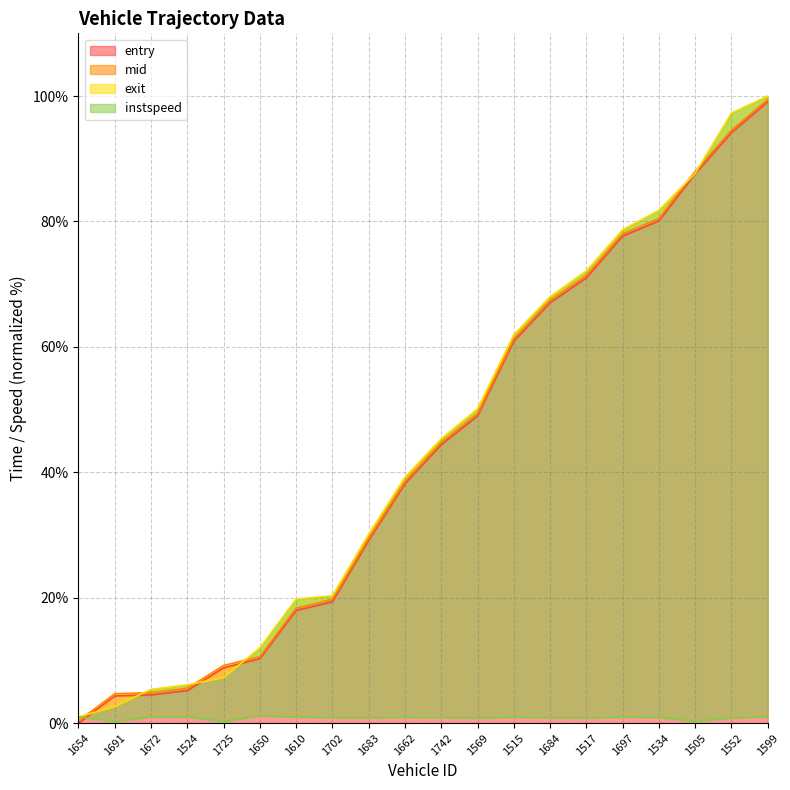

What is the difference between the maximum and second lowest values in the instspeed series?

0.9